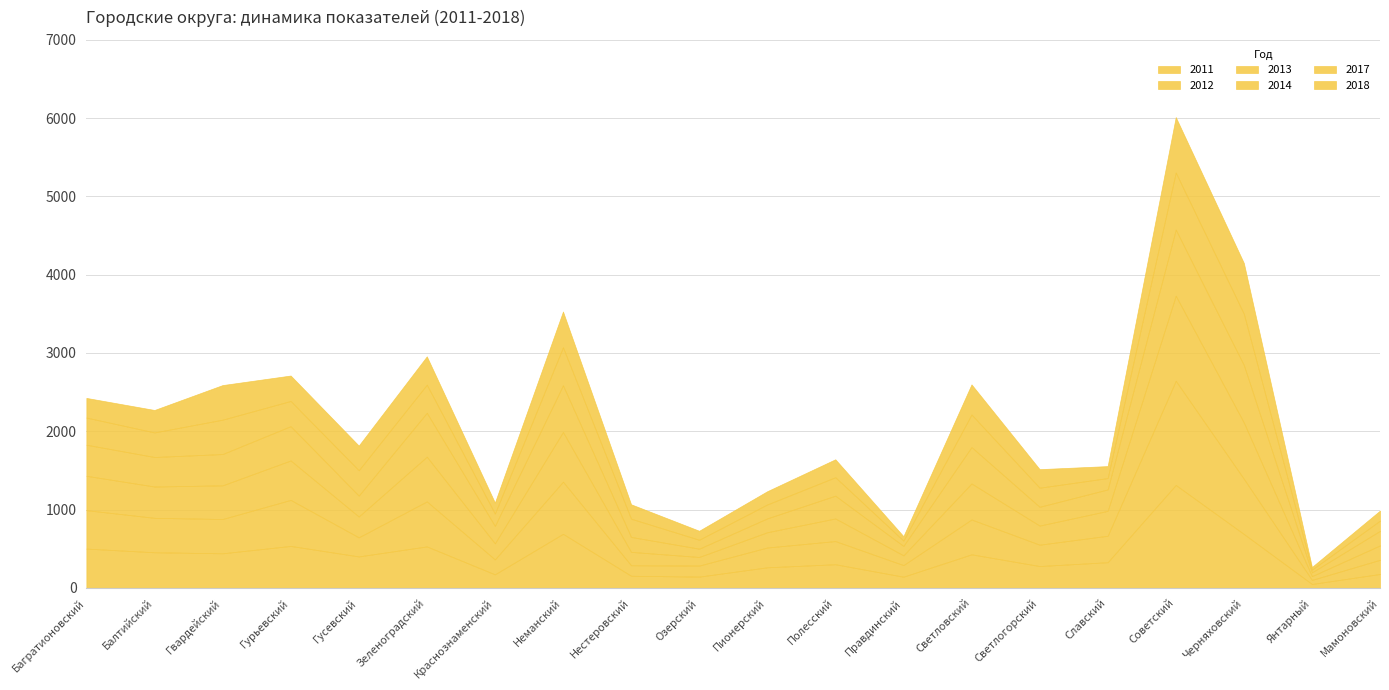

Reading left to right, extract all data points from this chart.

2011: 501	454	441	535	401	529	172	690	154	143	262	301	142	428	278	327	1314	688	49	177
2012: 491	440	438	588	244	575	191	666	134	141	253	296	148	445	273	338	1331	705	52	181
2013: 439	400	430	504	266	571	205	635	171	110	195	289	125	460	244	318	1087	719	48	184
2014: 397	377	400	438	267	561	223	596	191	106	177	291	120	465	240	274	844	734	48	186
2017: 347	314	439	322	324	359	158	486	233	114	178	236	68	416	244	145	729	656	35	131
2018: 251	287	442	325	315	362	140	457	184	115	169	229	57	385	237	153	709	648	34	128